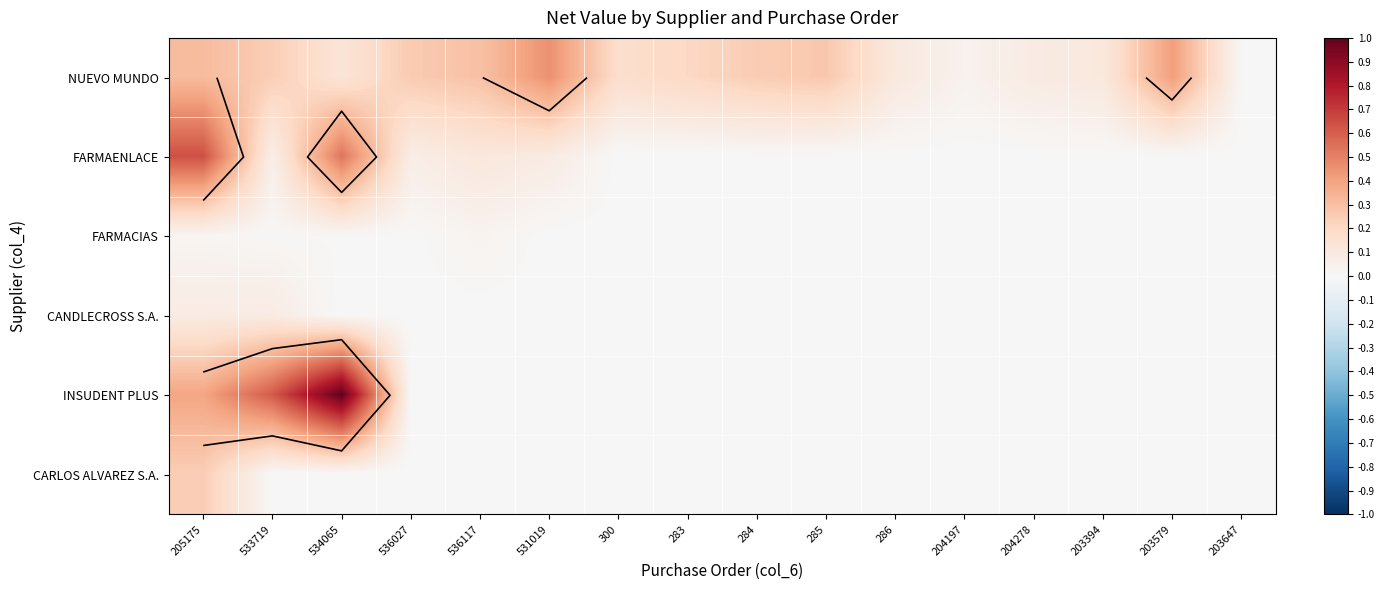

Which series has the largest range (max minus min)?

INSUDENT PLUS